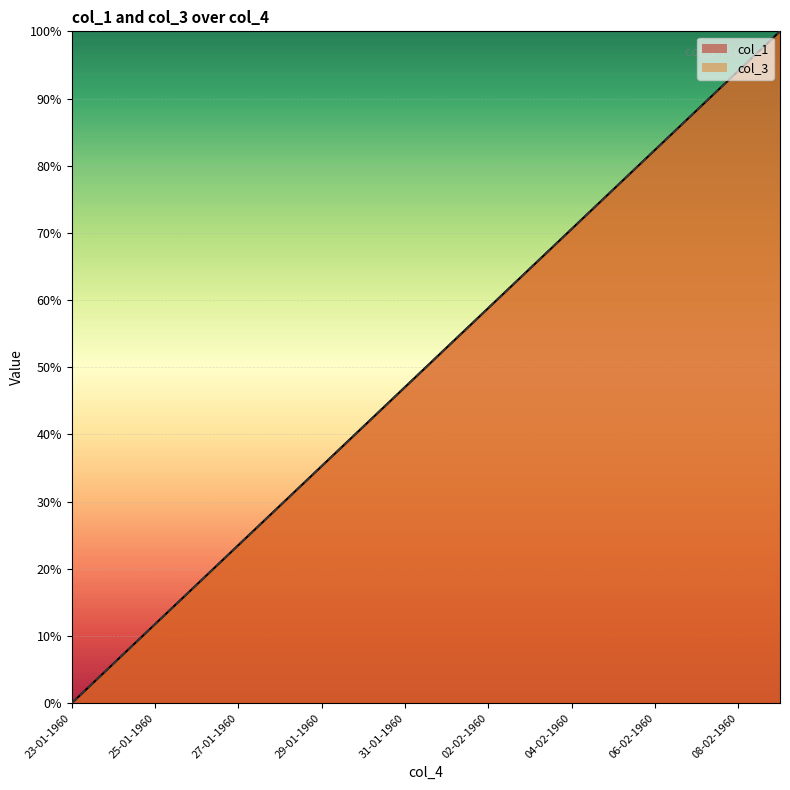

Rank the series at 01-02-1960 from highest to lowest value.

col_1, col_3